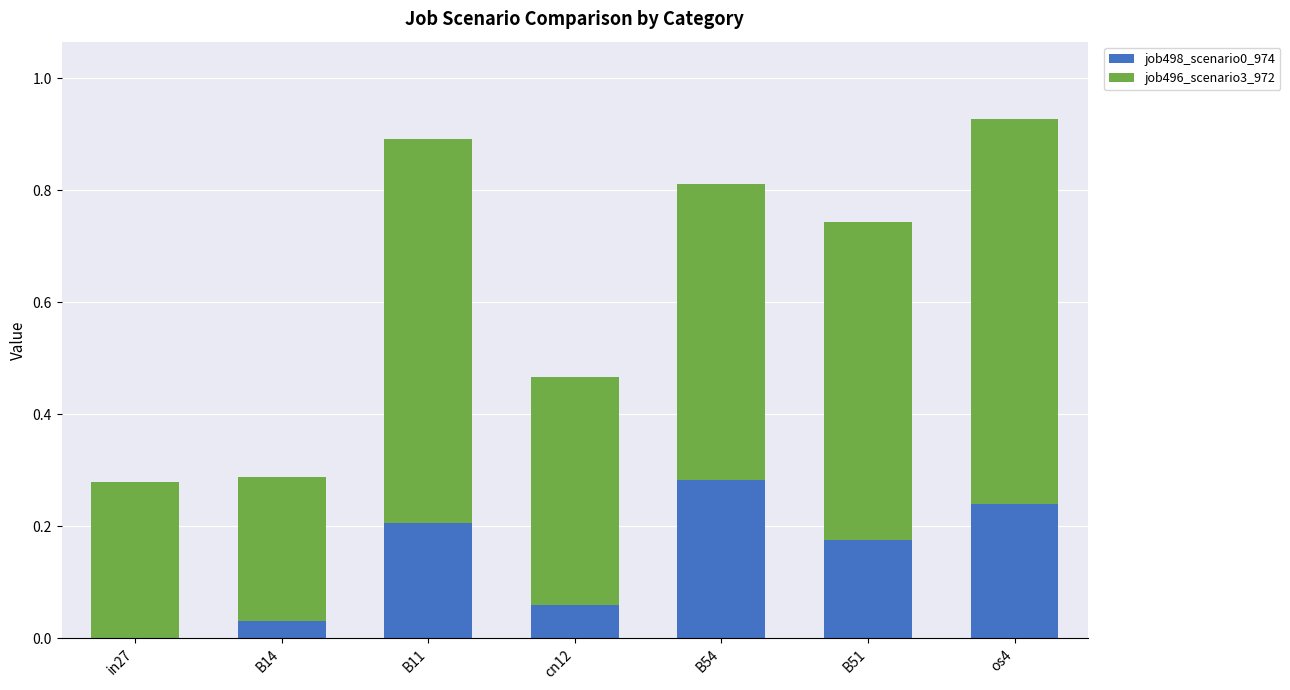

True or false: job498_scenario0_974 has a value of 0.0 at B14.

True